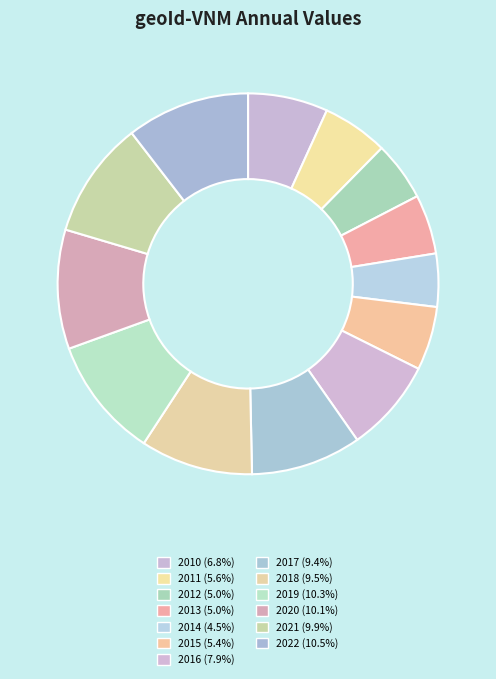

Does 2012 account for over 50% of the chart?

No